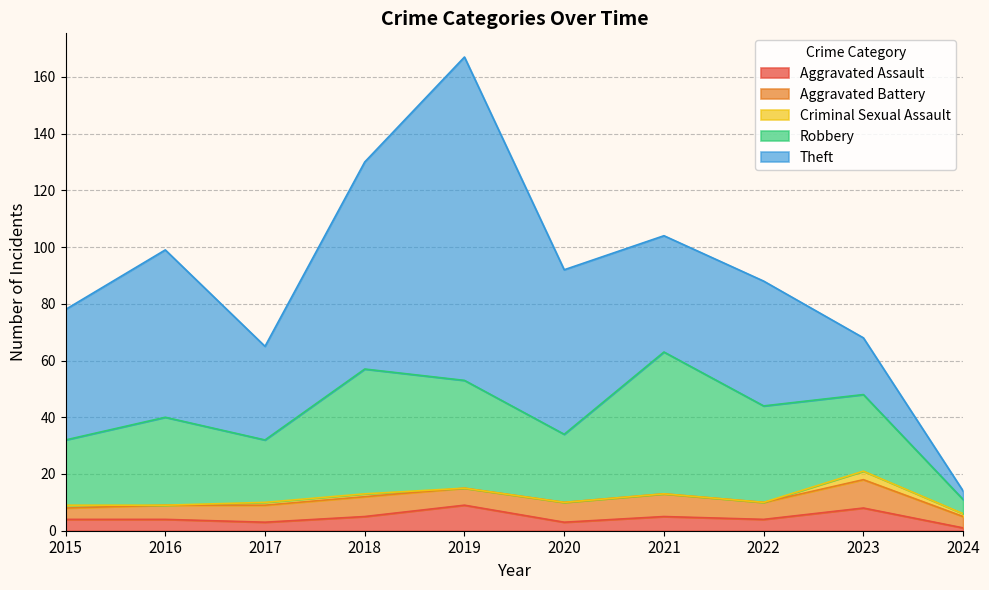

How many values in the Aggravated Battery series exceed 6?

4